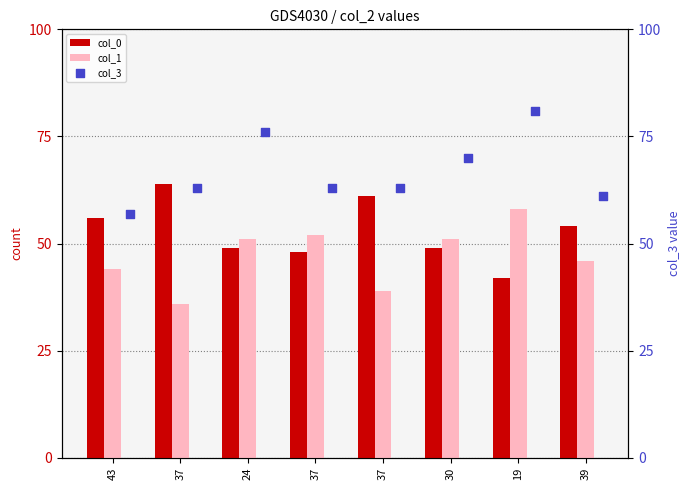

Which series has the widest spread of Y values?

col_3